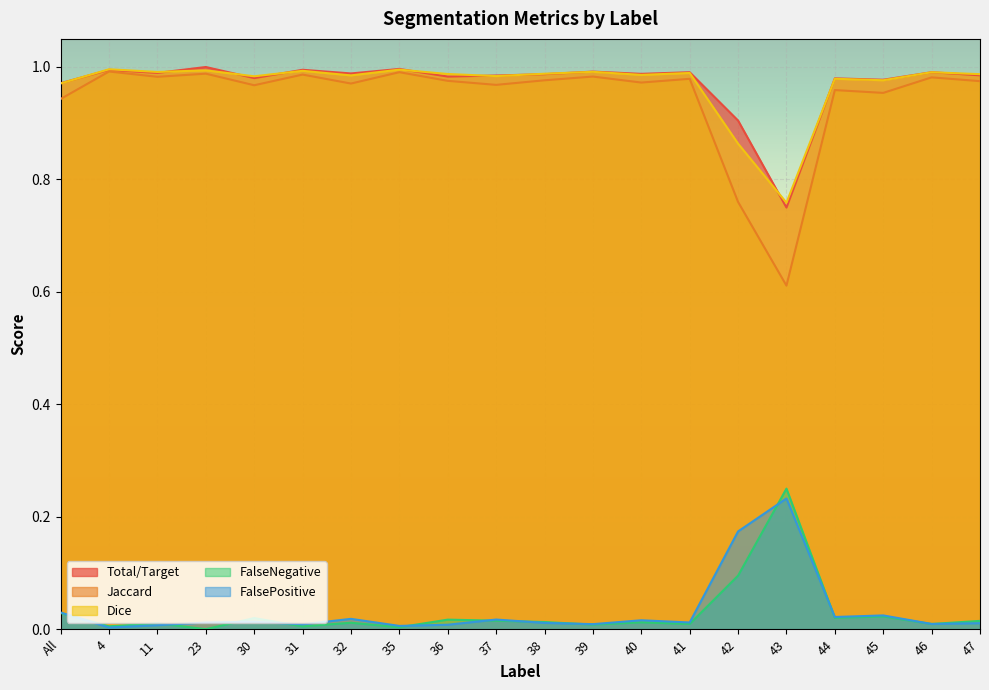

At which category does FalsePositive reach its first local peak?

30